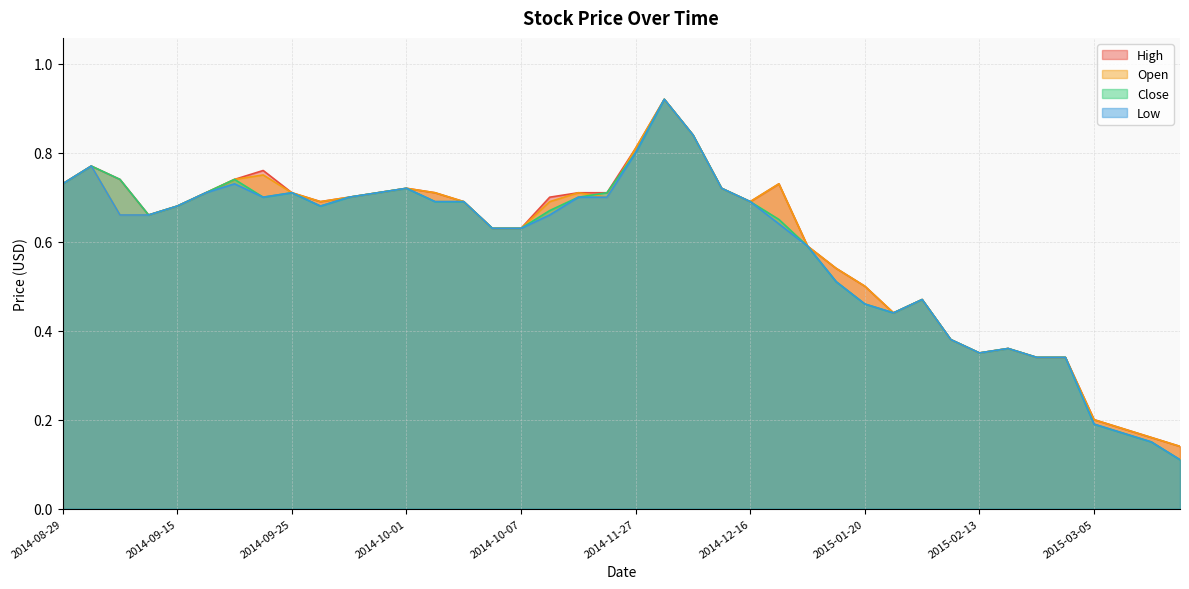

At which category does Close reach its first local valley?

2014-09-11